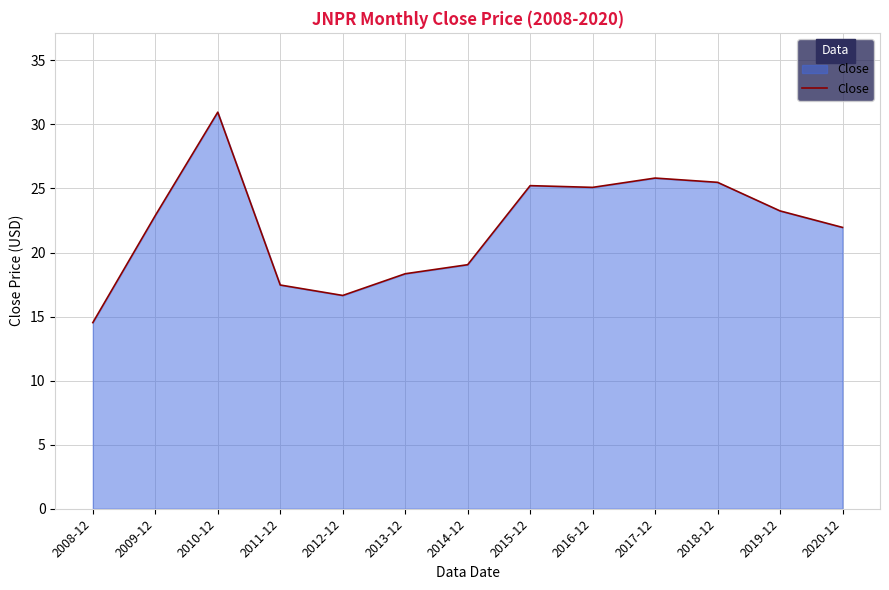

How many lines are shown in the chart?

1